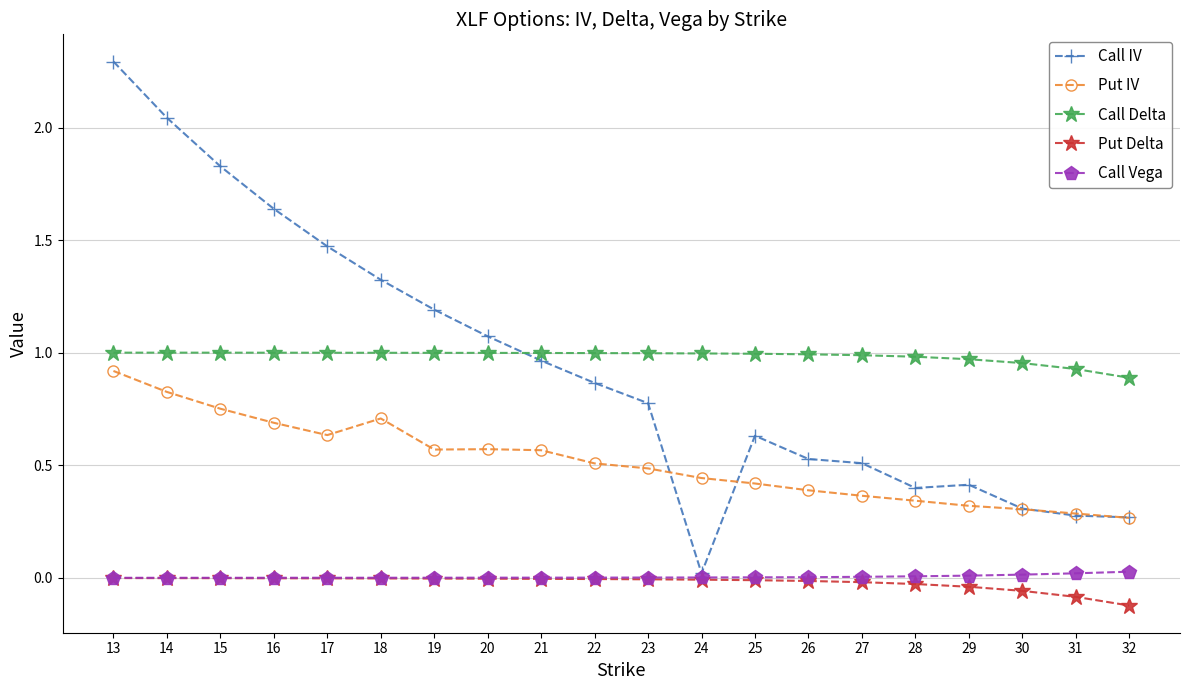

How many data points does each series have?

20